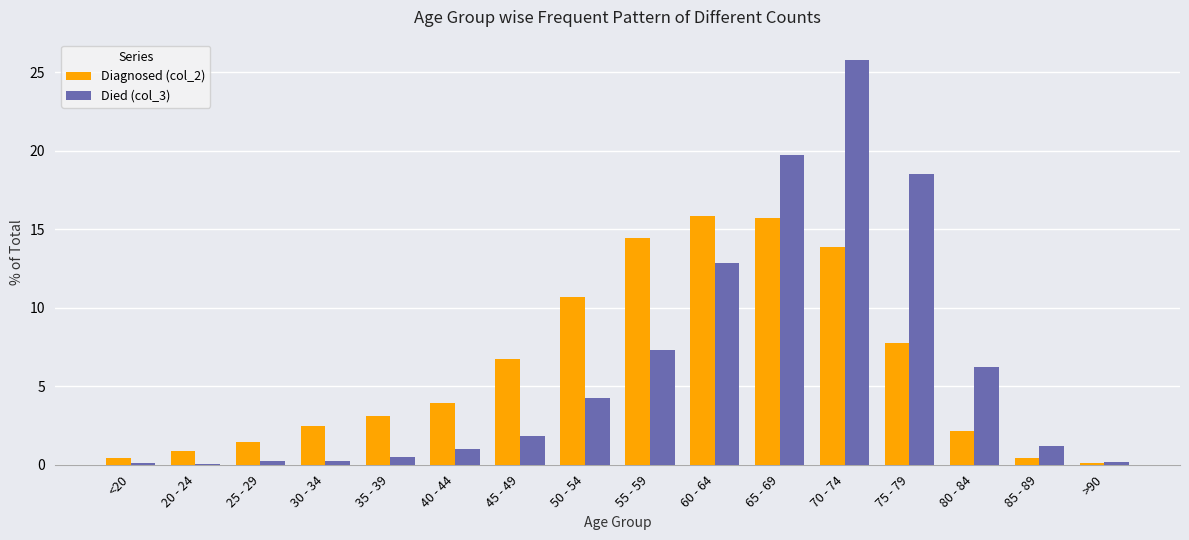

Read the Died (col_3) value at >90.

0.2